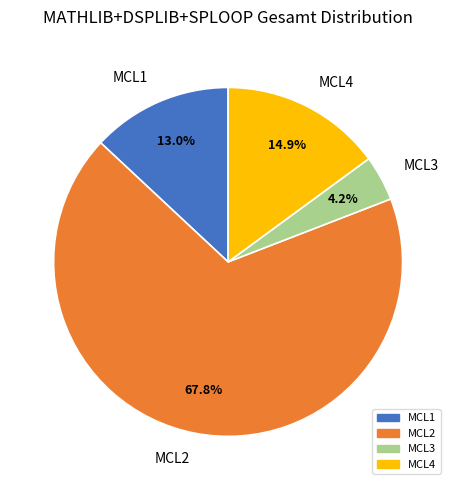

Which slice is the largest?

MCL2